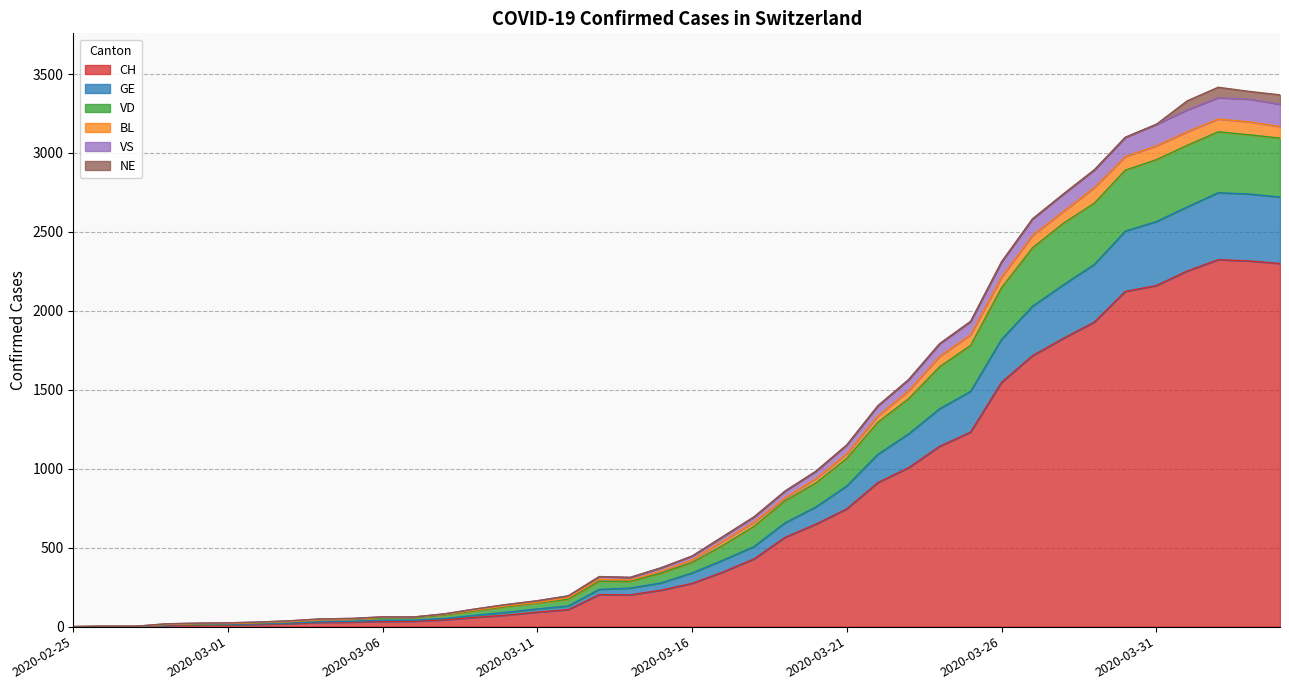

How many values in VD are above zero?

39